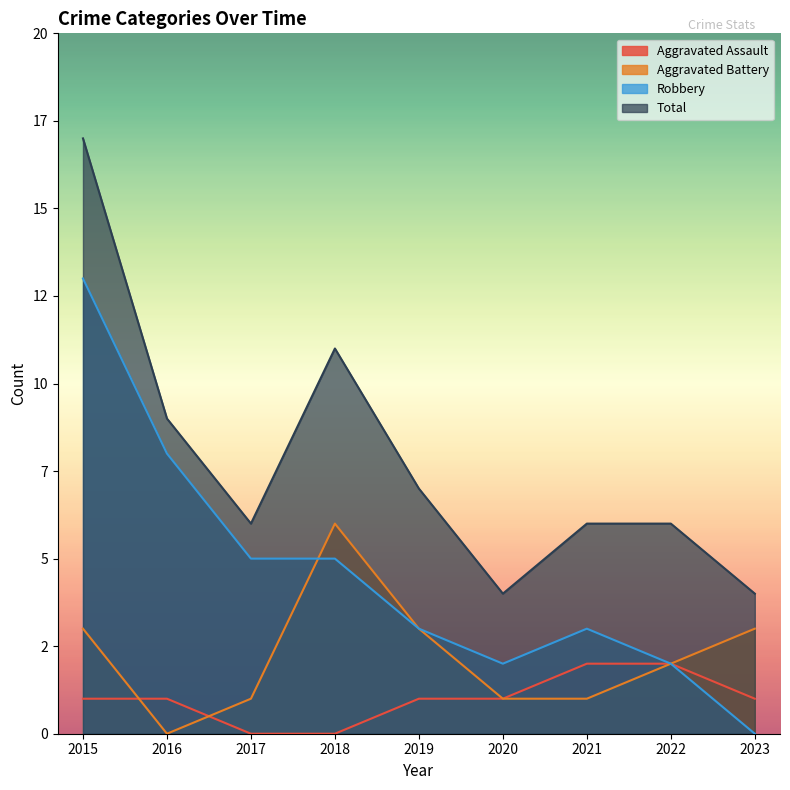

How many data points does each series have?

9